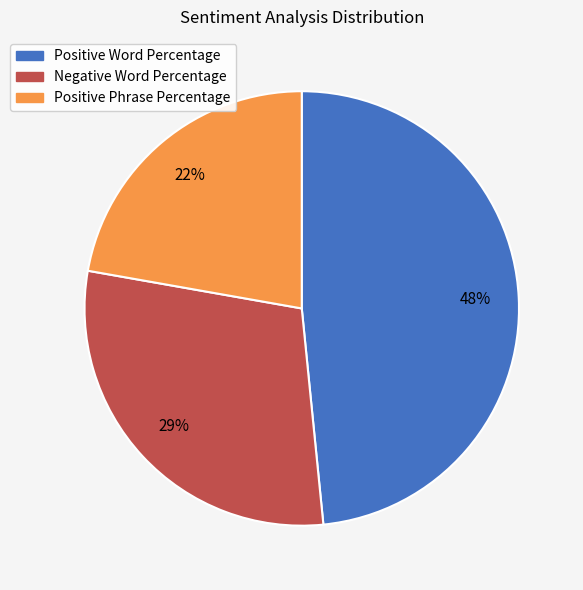

Does any single category account for the majority?

No